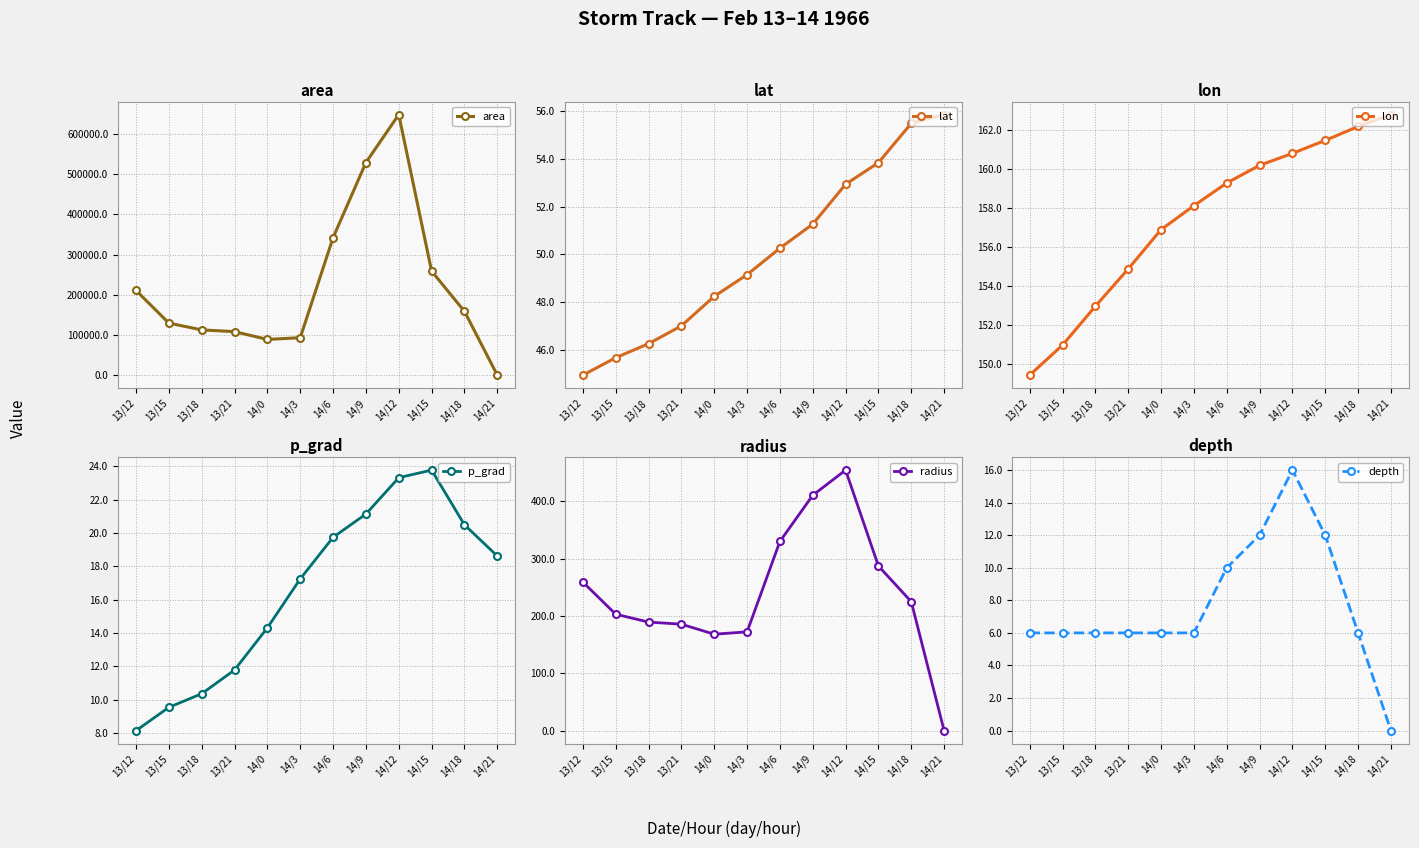

What is the value of the radius point at the 1st from the left?

258.9